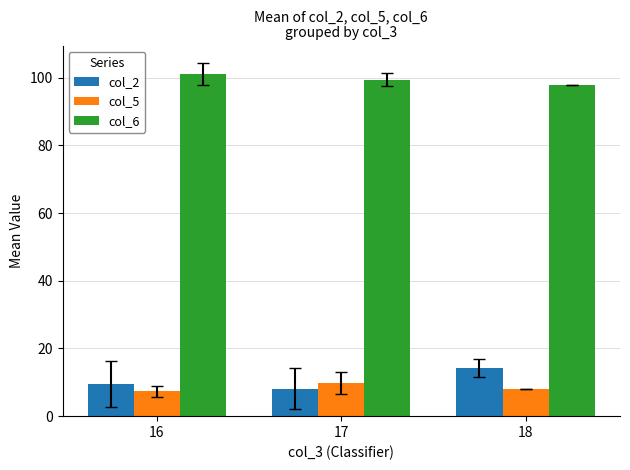

What is the sum of all col_6 values?

298.6